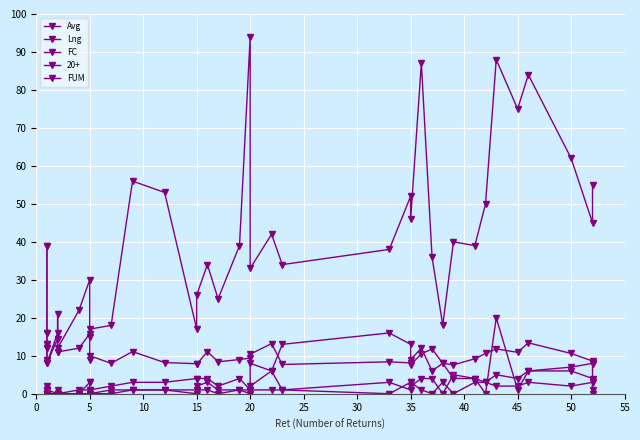

At how many categories does at least one series exceed 56?

6